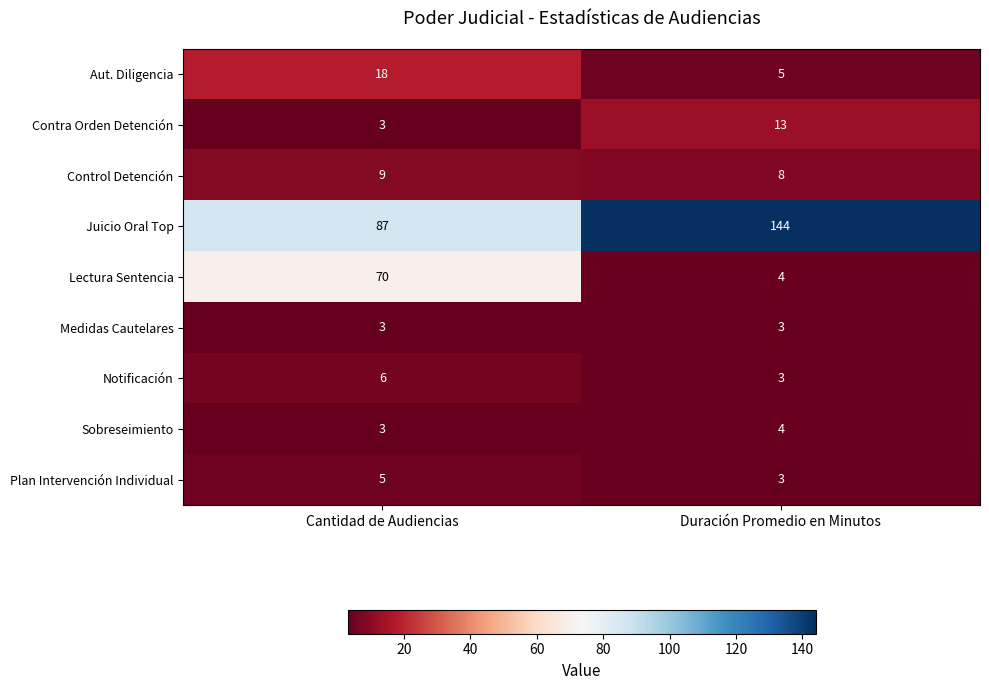

Where is Juicio Oral Top nearest to the value 115?

Cantidad de Audiencias